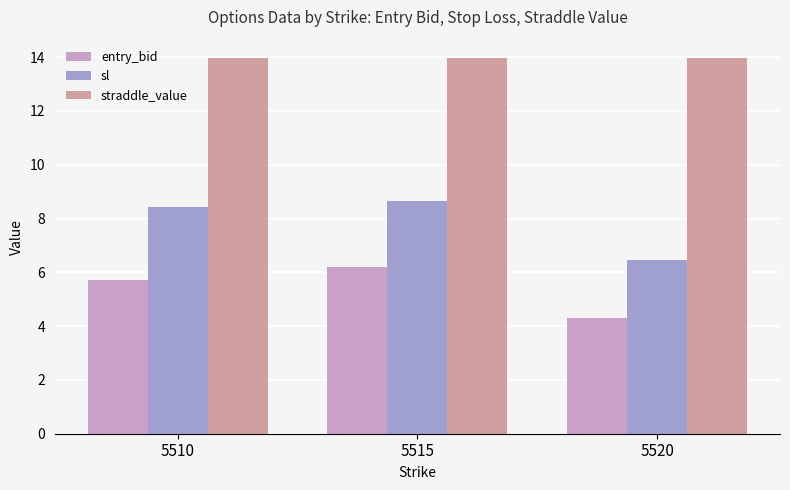

How many data points in sl are less than 8?

1